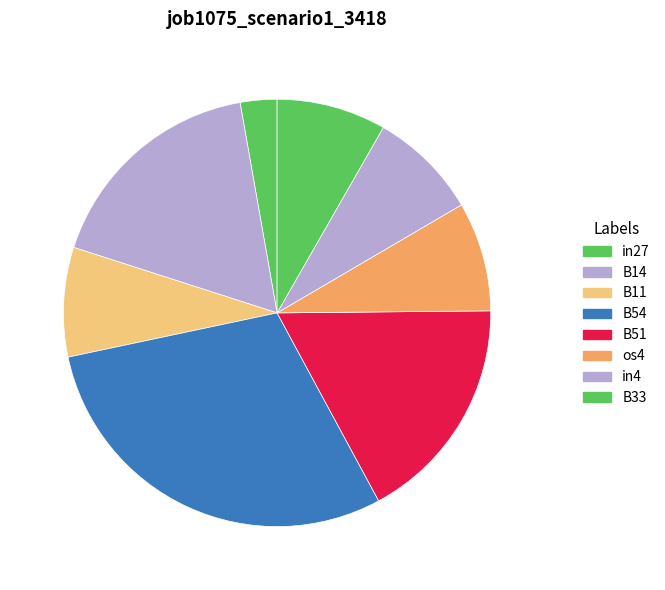

How many slices are in this pie chart?

8